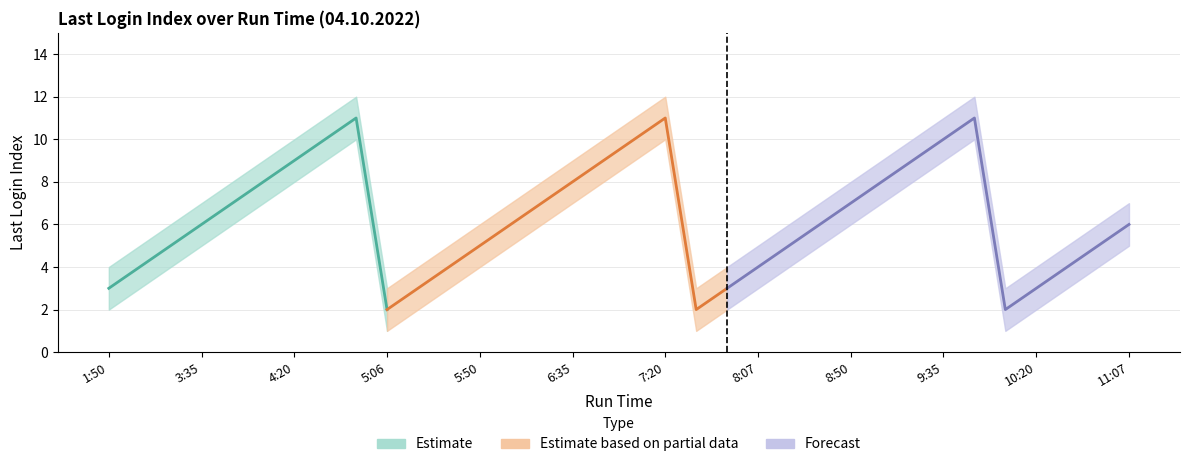

Reading left to right, what are all the values shown in this chart?

Last Login Index: 3	4	5	6	7	8	9	10	11	2	3	4	5	6	7	8	9	10	11	2	3	4	5	6	7	8	9	10	11	2	3	4	5	6
Upper Bound: 4	5	6	7	8	9	10	11	12	3	4	5	6	7	8	9	10	11	12	3	4	5	6	7	8	9	10	11	12	3	4	5	6	7
Lower Bound: 2	3	4	5	6	7	8	9	10	1	2	3	4	5	6	7	8	9	10	1	2	3	4	5	6	7	8	9	10	1	2	3	4	5